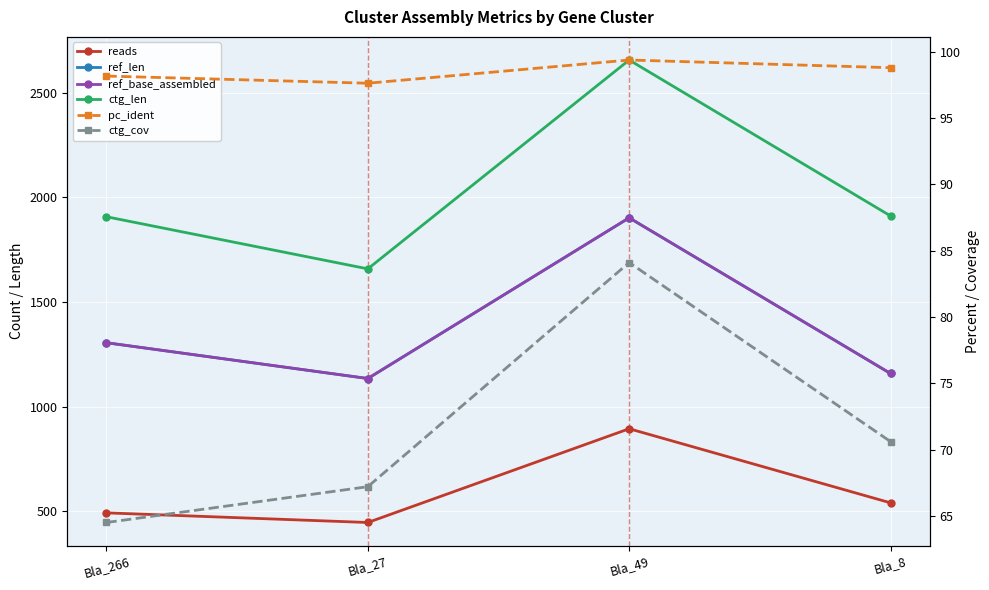

At which label is ref_base_assembled closest to 1518?

Bla_266